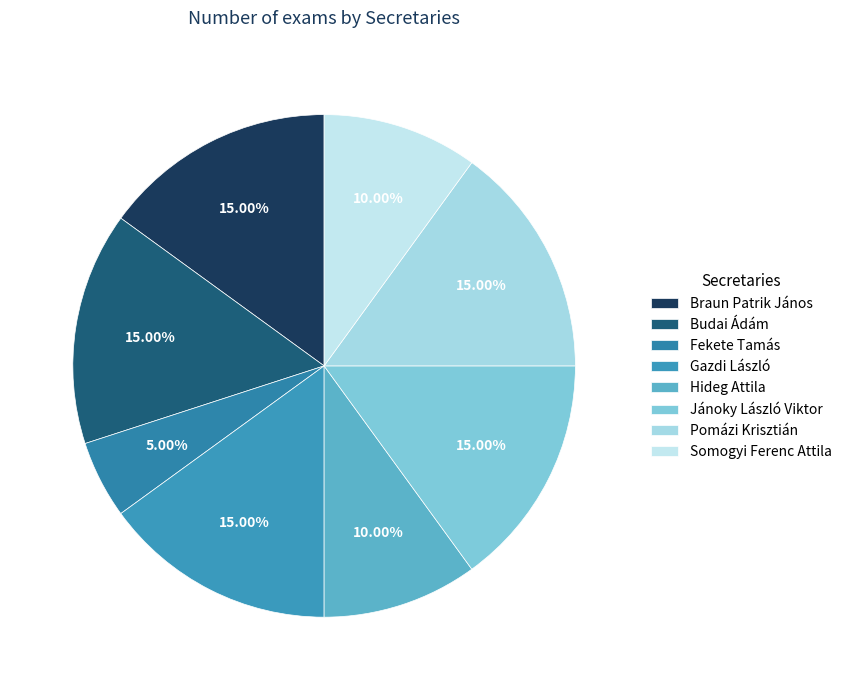

Count the number of slices in the pie.

8